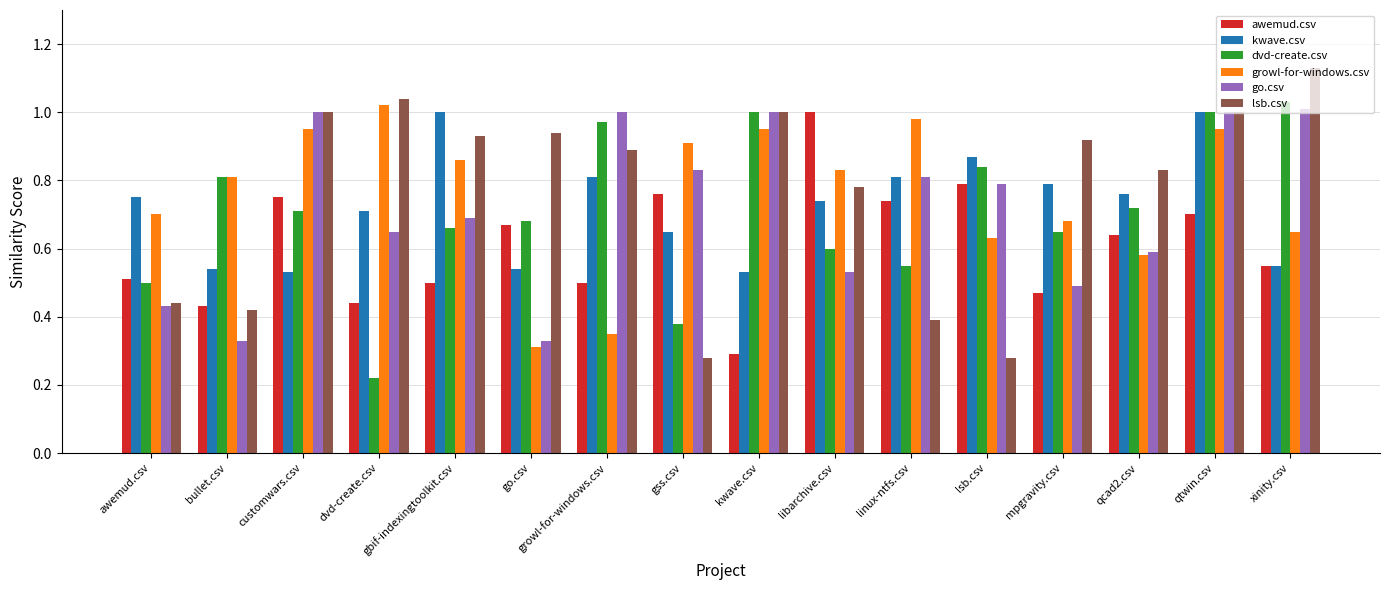

True or false: go.csv has a value of 1.0 at kwave.csv.

True